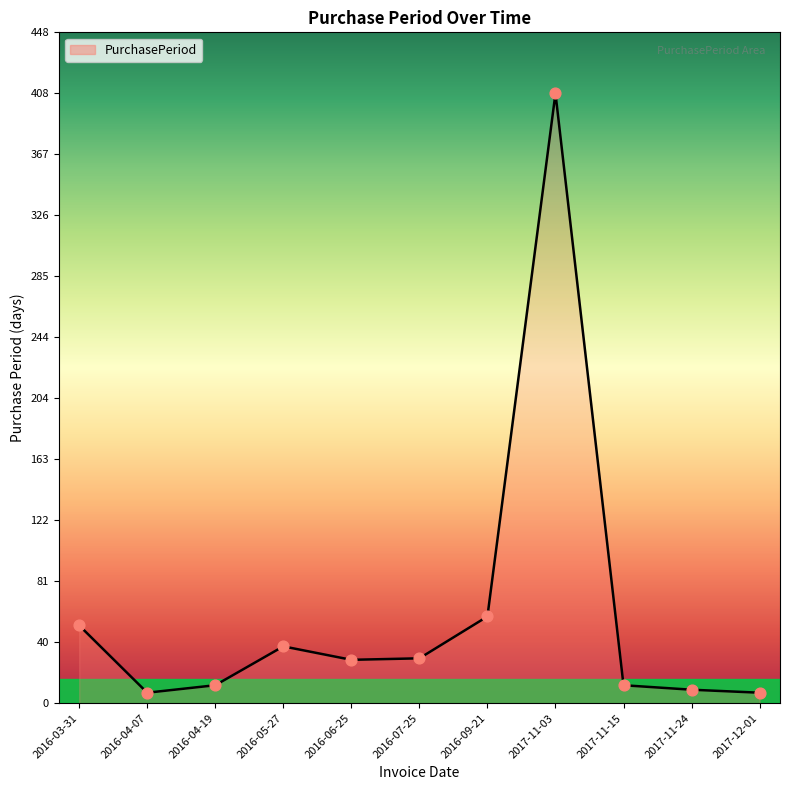

Which has a higher value, 2016-09-21 or 2016-05-27?

2016-09-21